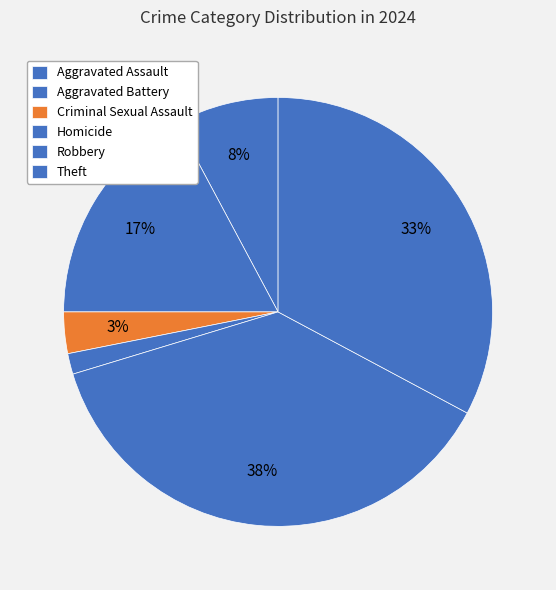

The Criminal Sexual Assault slice represents 3% of the pie. True or false?

True